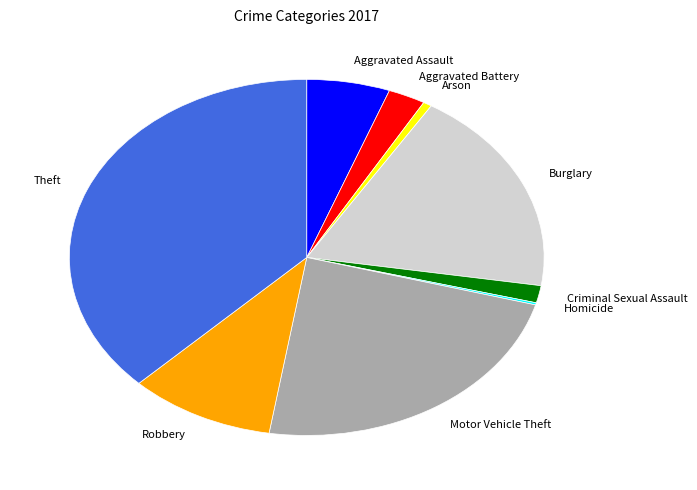

Combined, do Theft and Aggravated Battery account for over 50%?

No